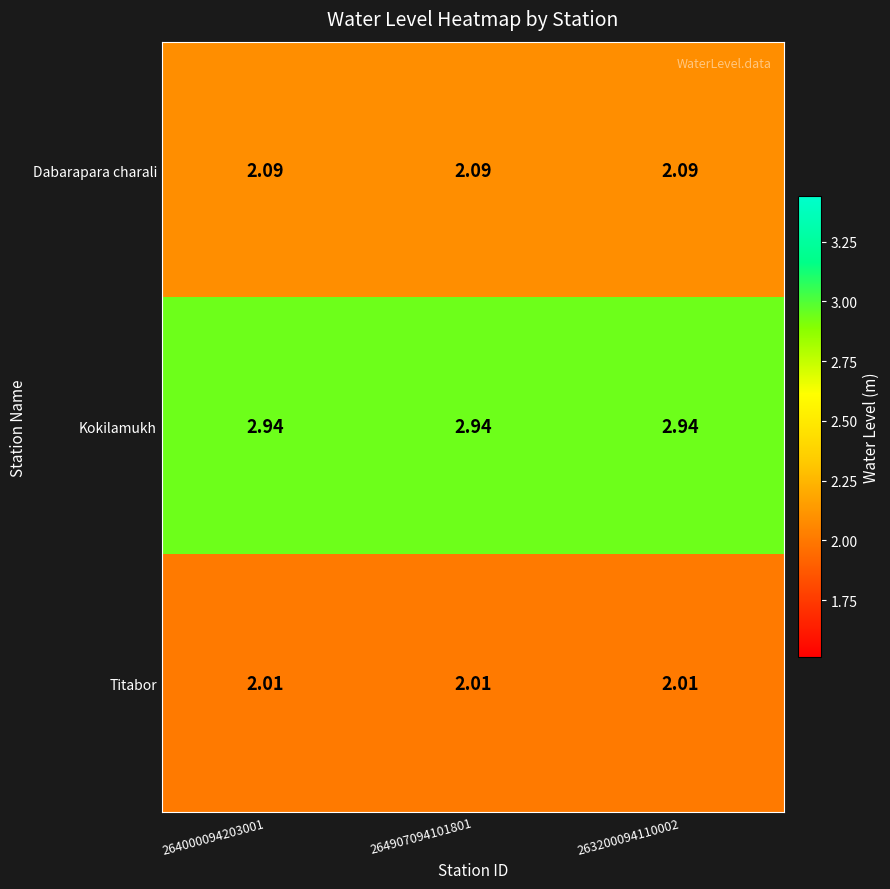

Which series has the largest total across all categories?

Kokilamukh